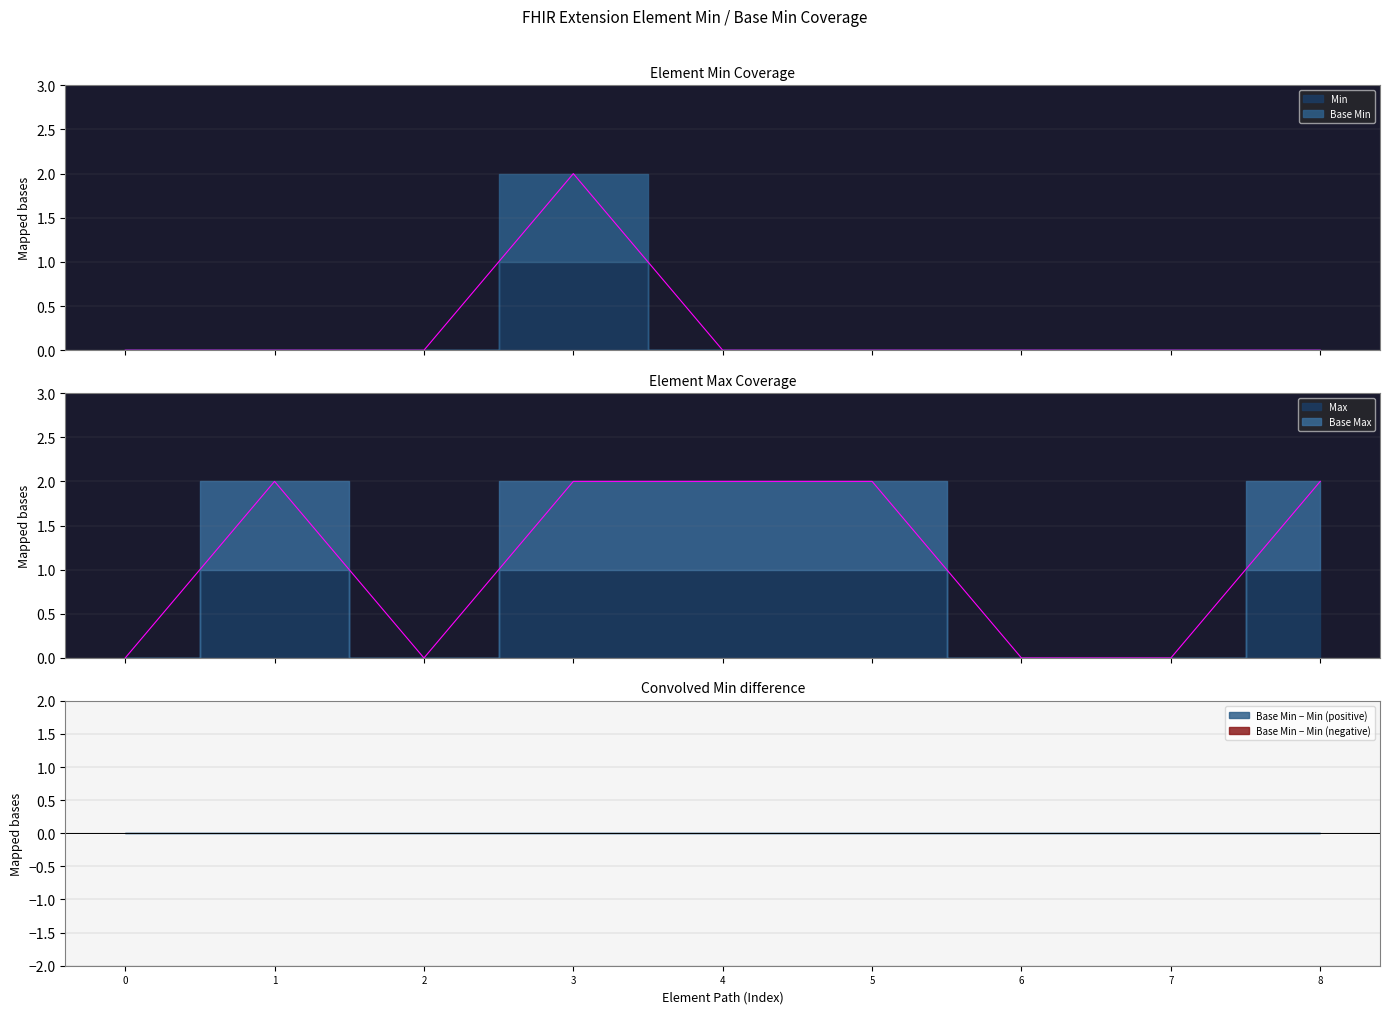

Reading left to right, list all the values displayed in this chart.

0	0	0	2	0	0	0	0	0